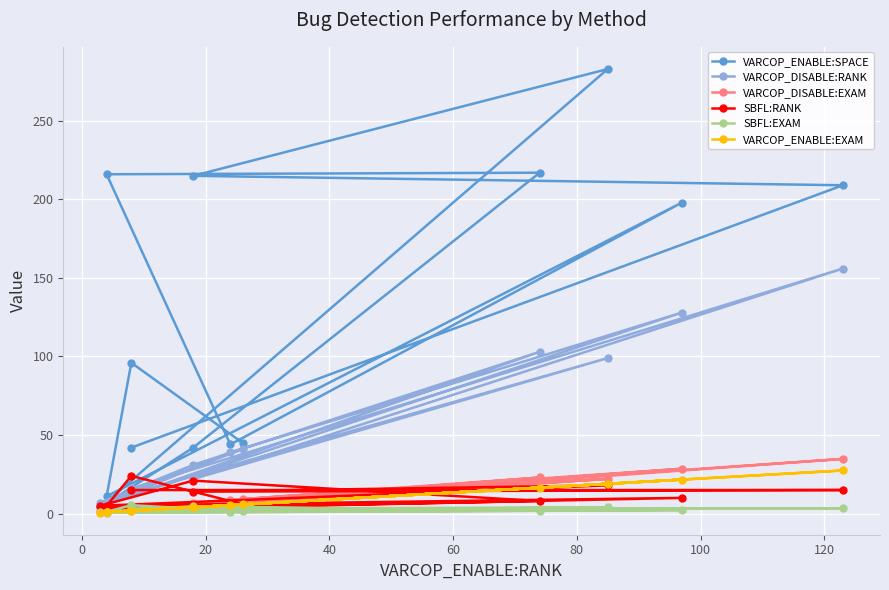

What is the lowest value of the VARCOP_ENABLE:EXAM series?

0.7